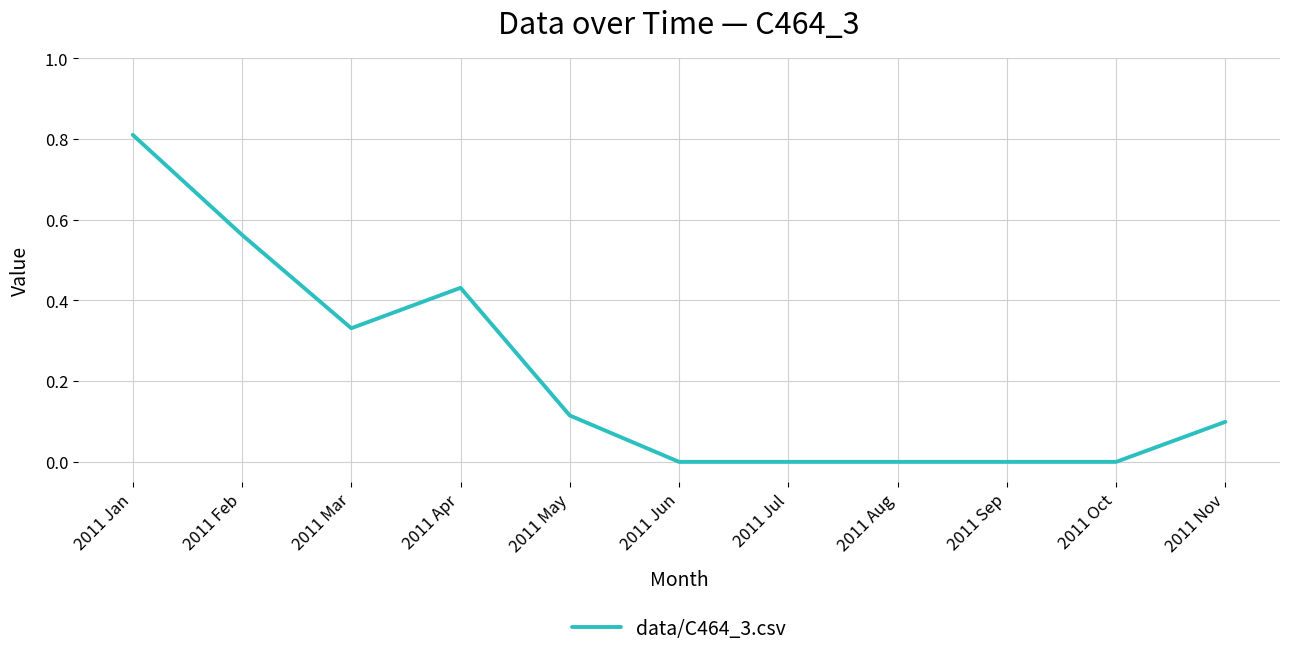

The value at 2011 May is 0.1. True or false?

True